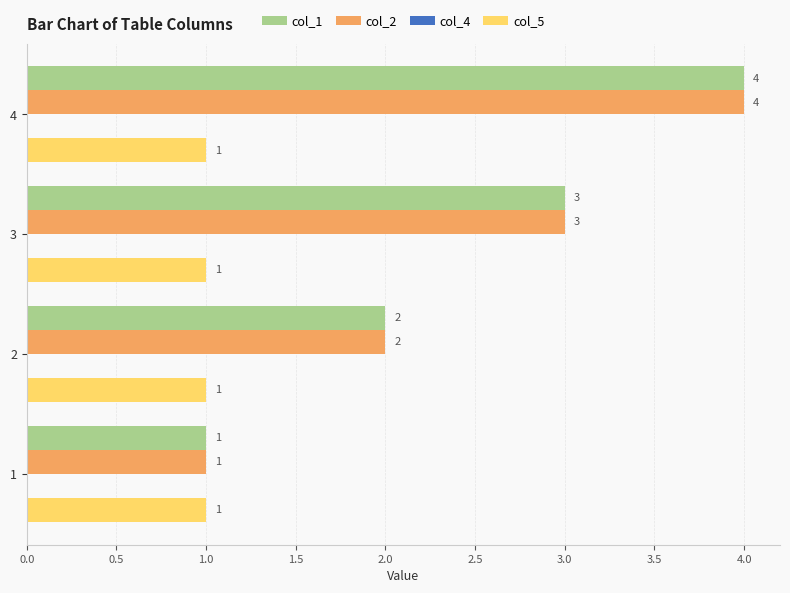

What is the difference between the highest and lowest values at 4?

3